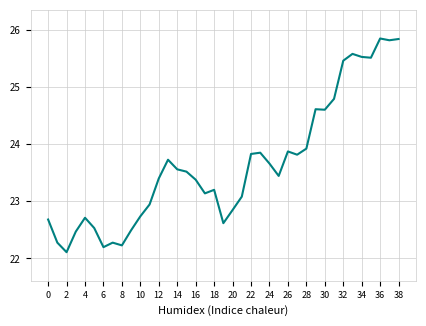

What is the maximum value shown in the chart?

25.8